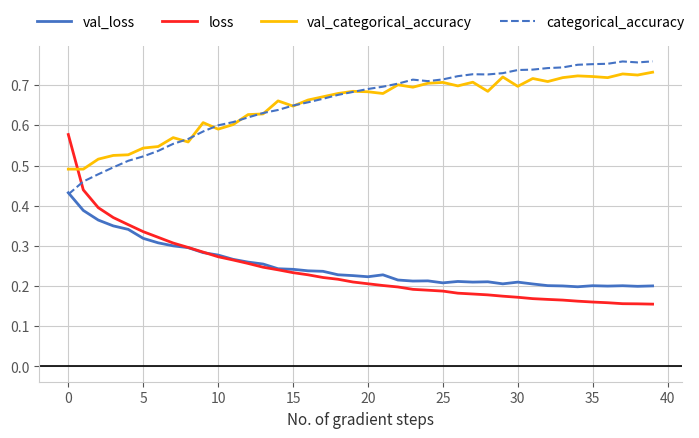

True or false: val_loss has more than 0 interior local peaks.

True